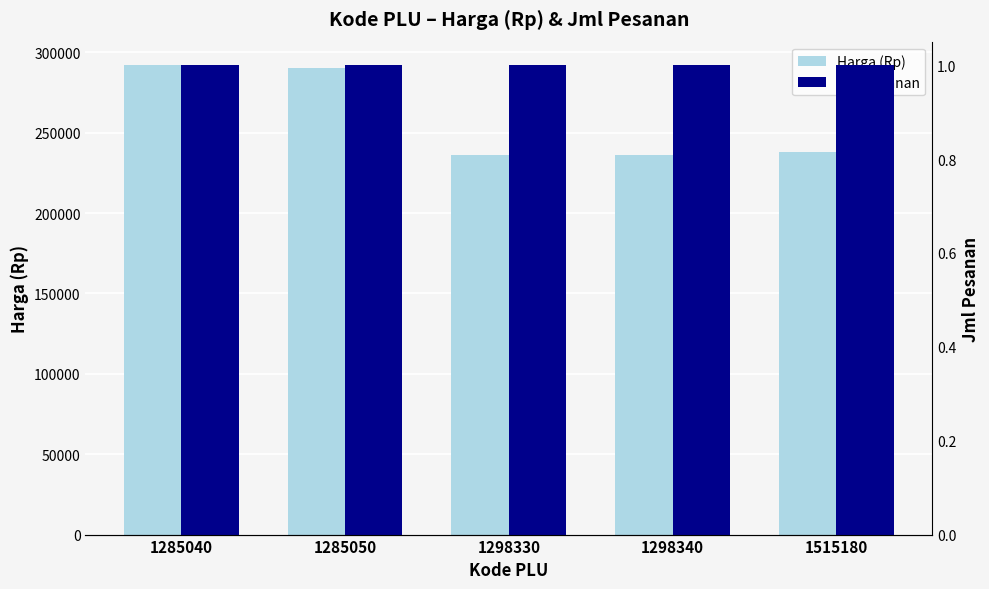

How many bars are there in each group?

2